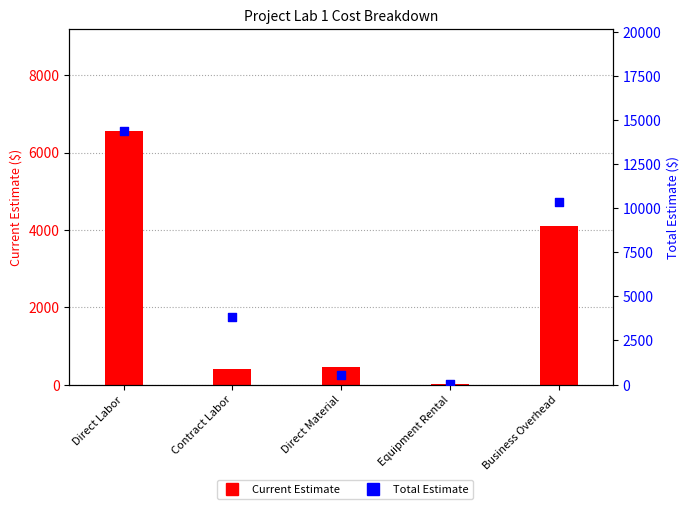

At how many categories does at least one series exceed 14219?

1